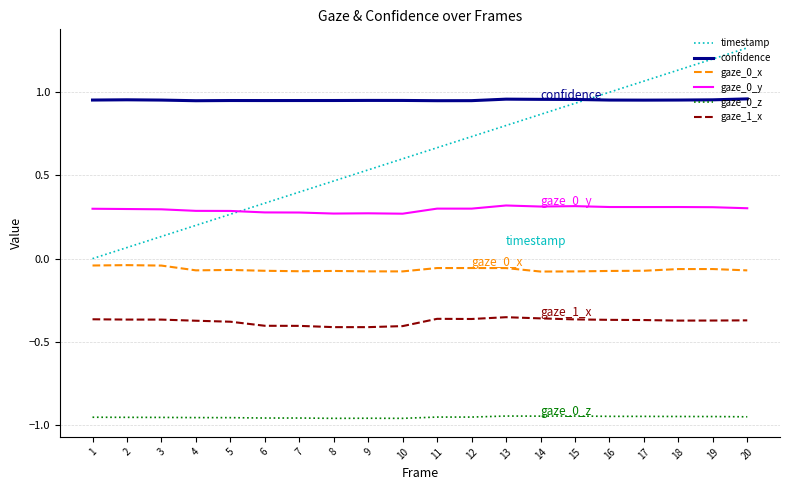

At how many categories does at least one series exceed 0?

20